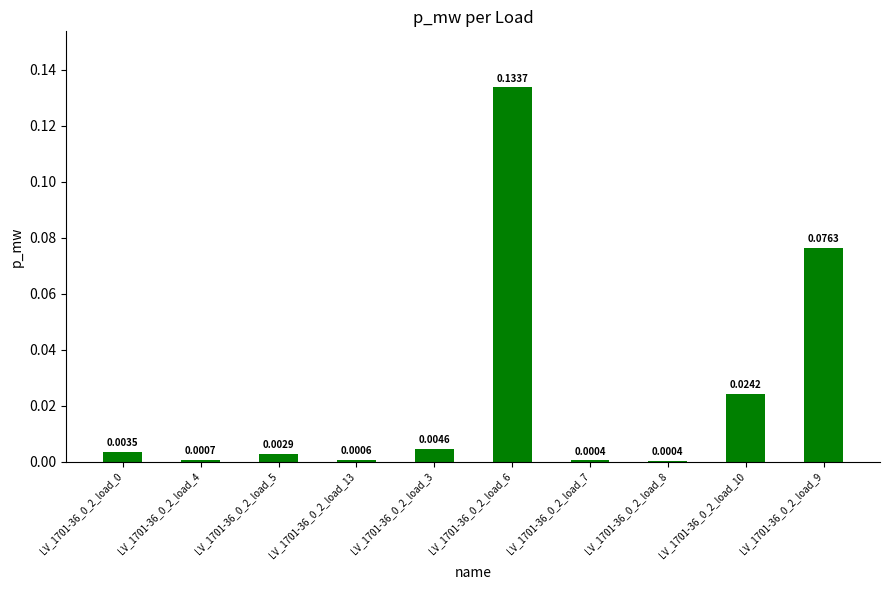

What position from the right is LV_1701-36_0_2_load_4?

9